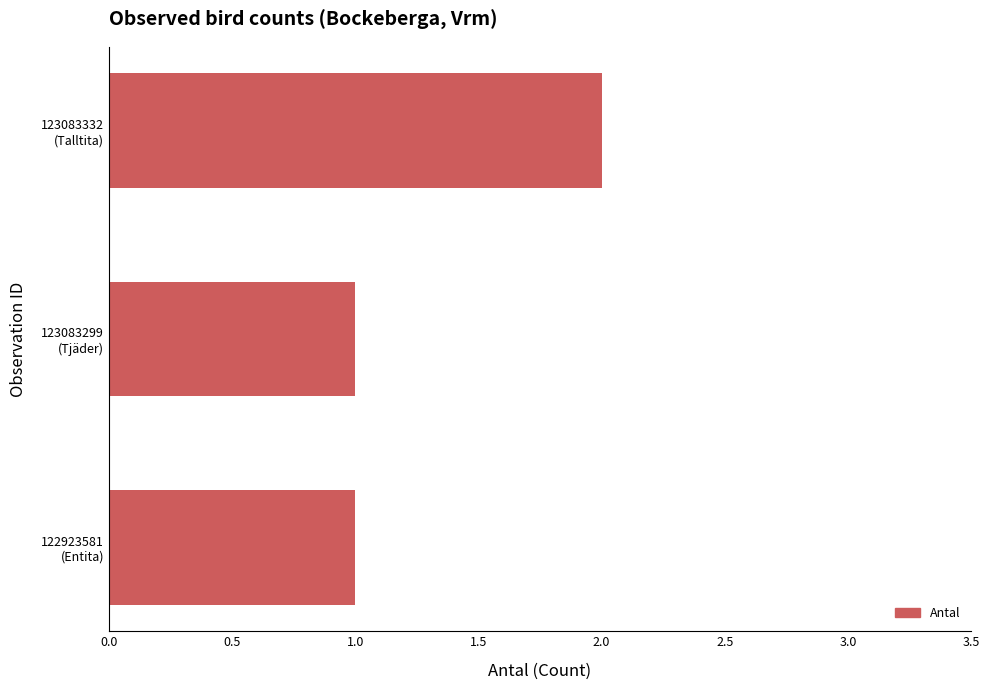

Count the number of categories in the chart.

3